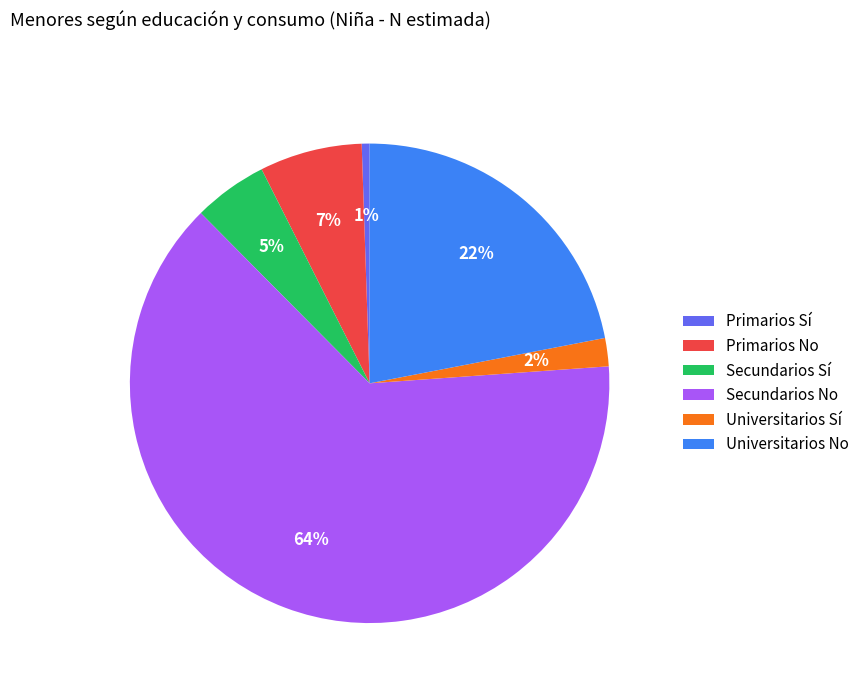

How many slices are in this pie chart?

6